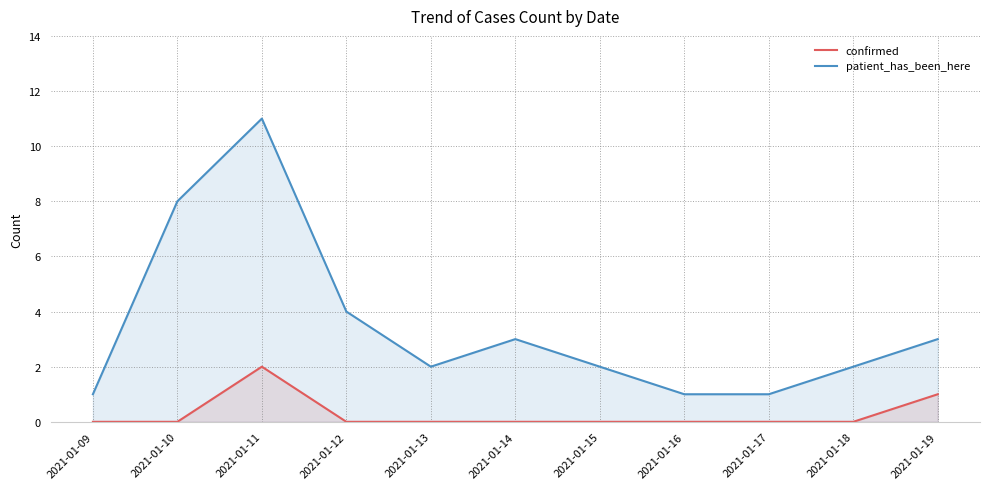

Between 2021-01-12 and 2021-01-17, which series saw the biggest shift?

patient_has_been_here